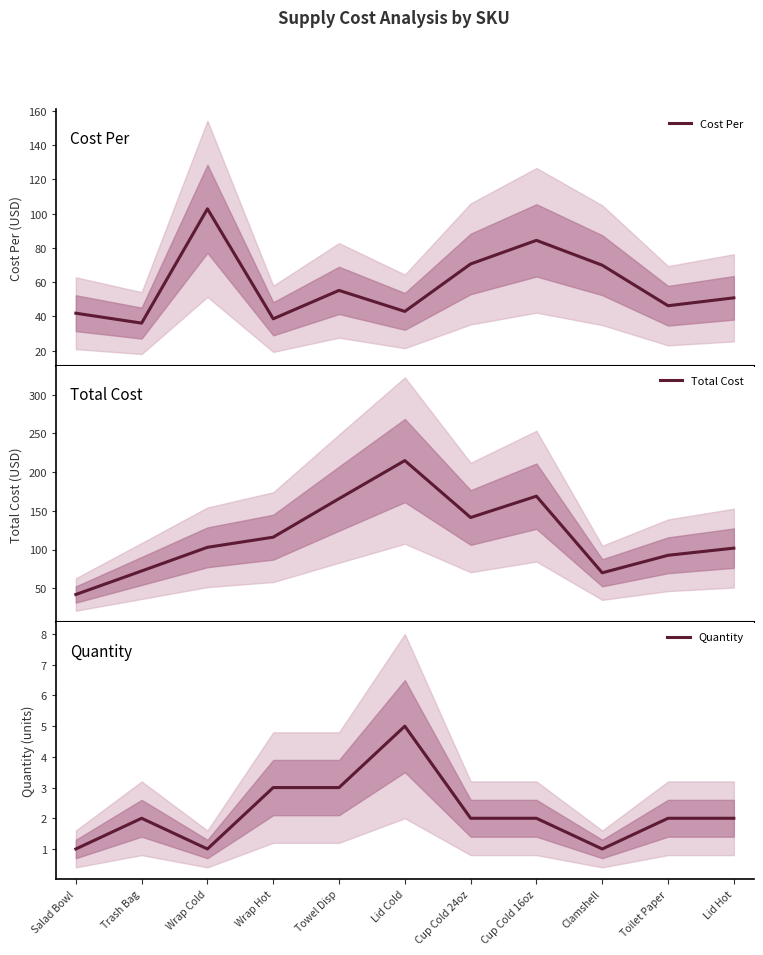

True or false: Cost Per has more than 0 interior local peaks.

True